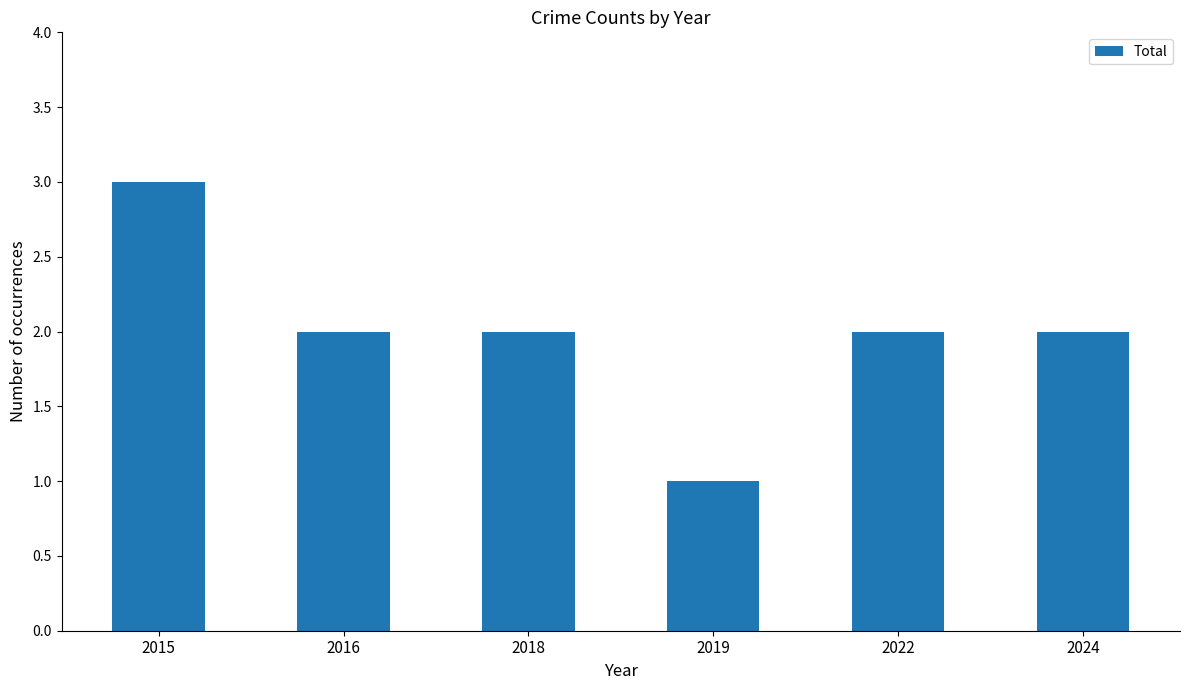

How many categories are shown in the chart?

6